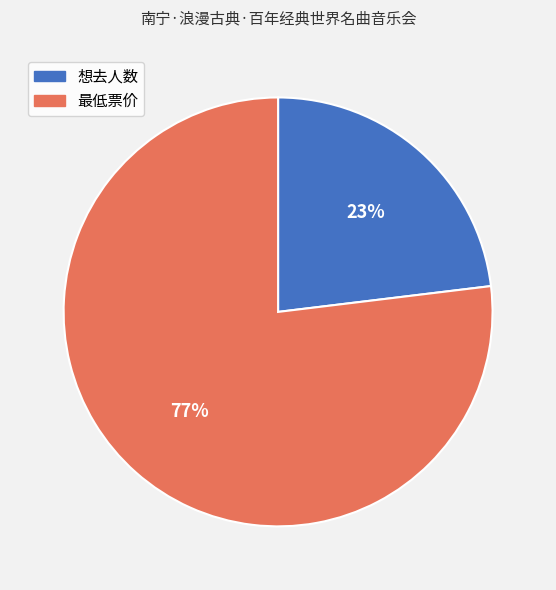

To the nearest percent, what is the difference between the largest and smallest slice percentages?

54%